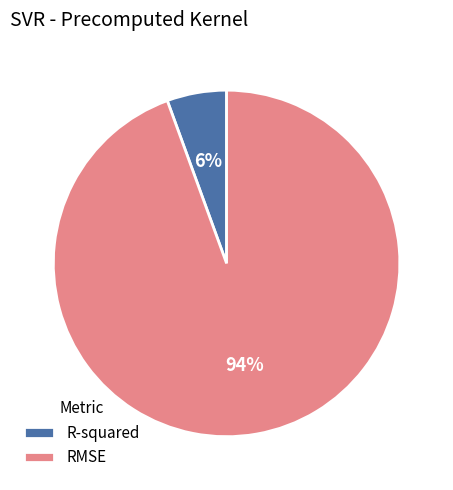

Count the number of slices in the pie.

2